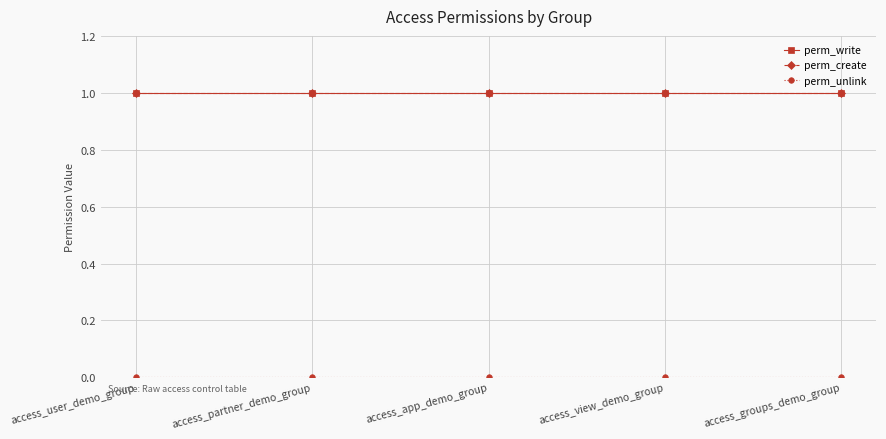

True or false: perm_create and perm_write intersect in this chart.

False